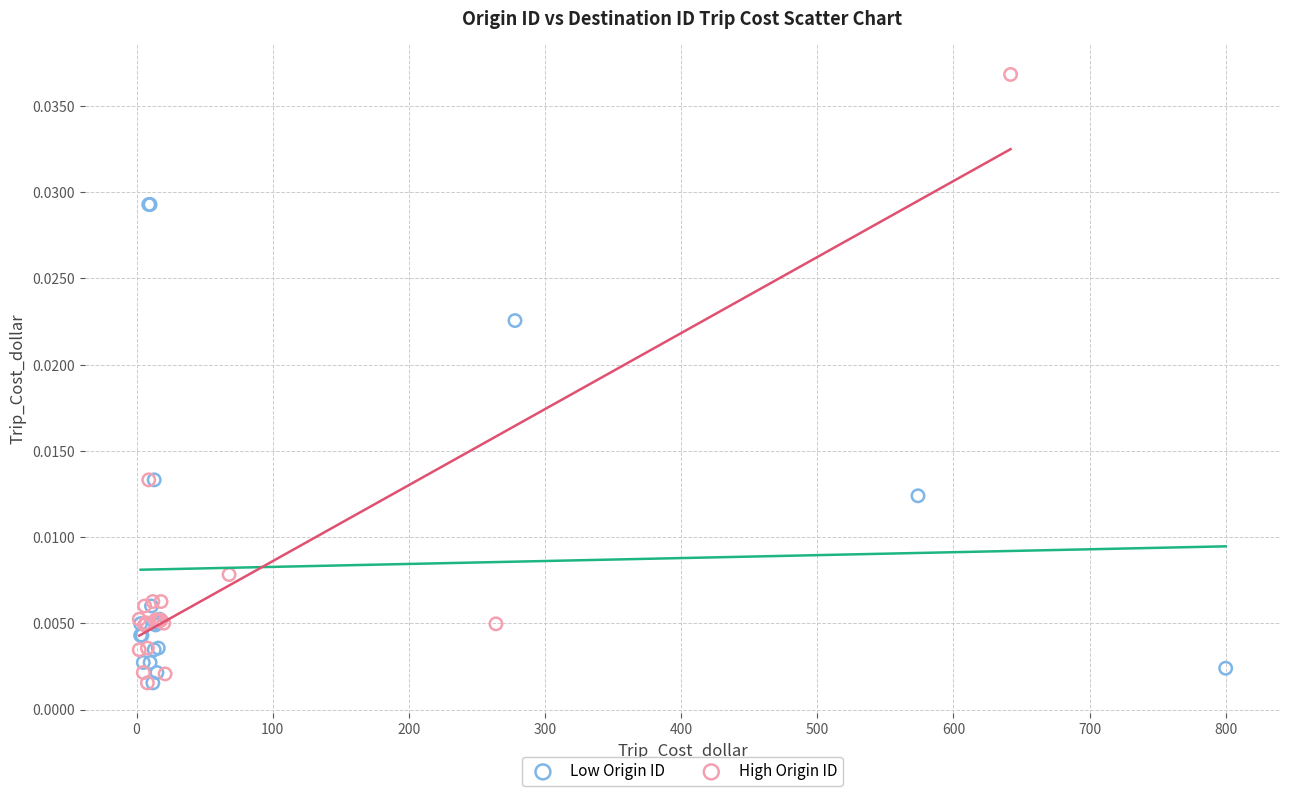

Which series has the largest Y range (max minus min)?

High Origin ID